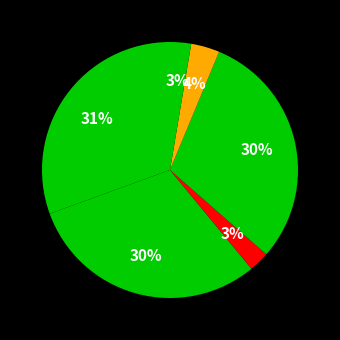

Which category has the biggest portion of the pie?

春怀示邻里